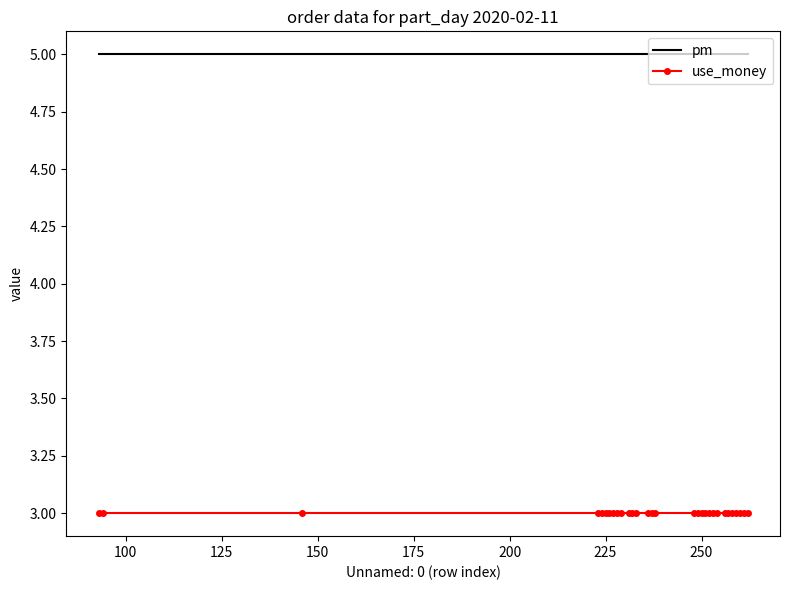

Rank the series by their average value, from lowest to highest.

use_money, pm